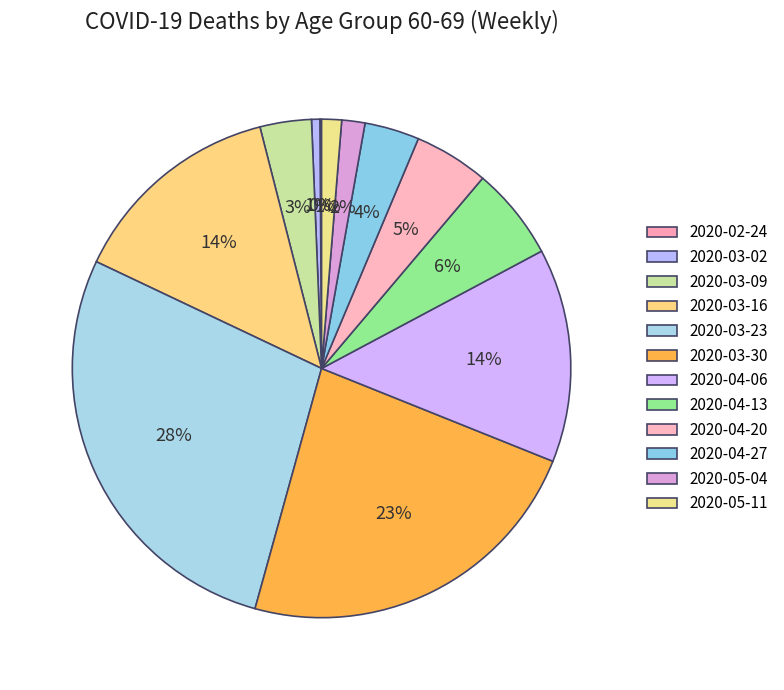

To the nearest percent, what portion does 2020-05-11 represent?

1%